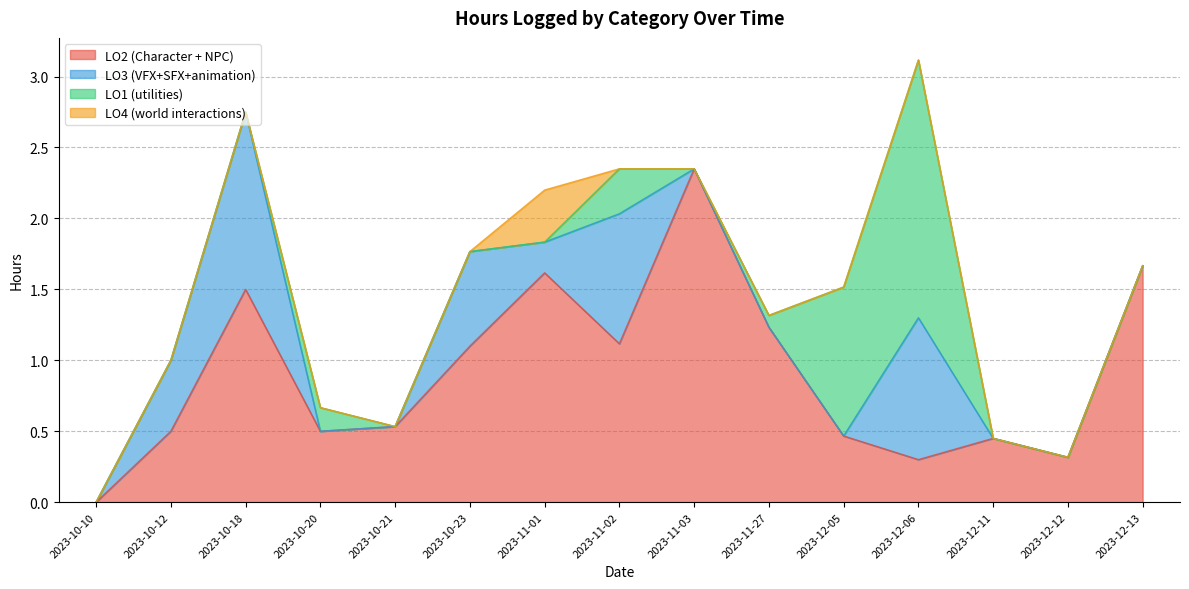

Which series has the largest range (max minus min)?

LO2 (Character + NPC)